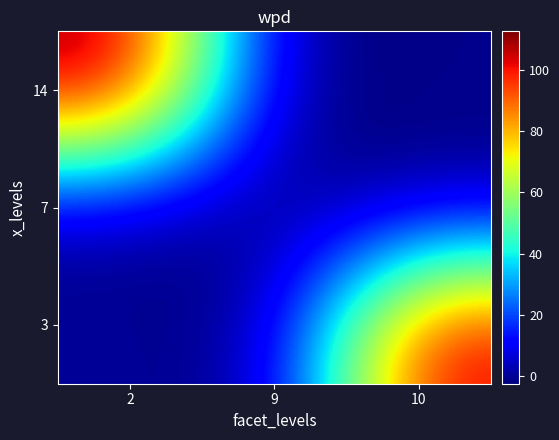

Reading left to right, what are all the values shown in this chart?

3: 2=0.1	9=-1.7	10=105.7
7: 2=-0.6	9=-1.9	10=-0.2
14: 2=112.6	9=-2.5	10=-1.2